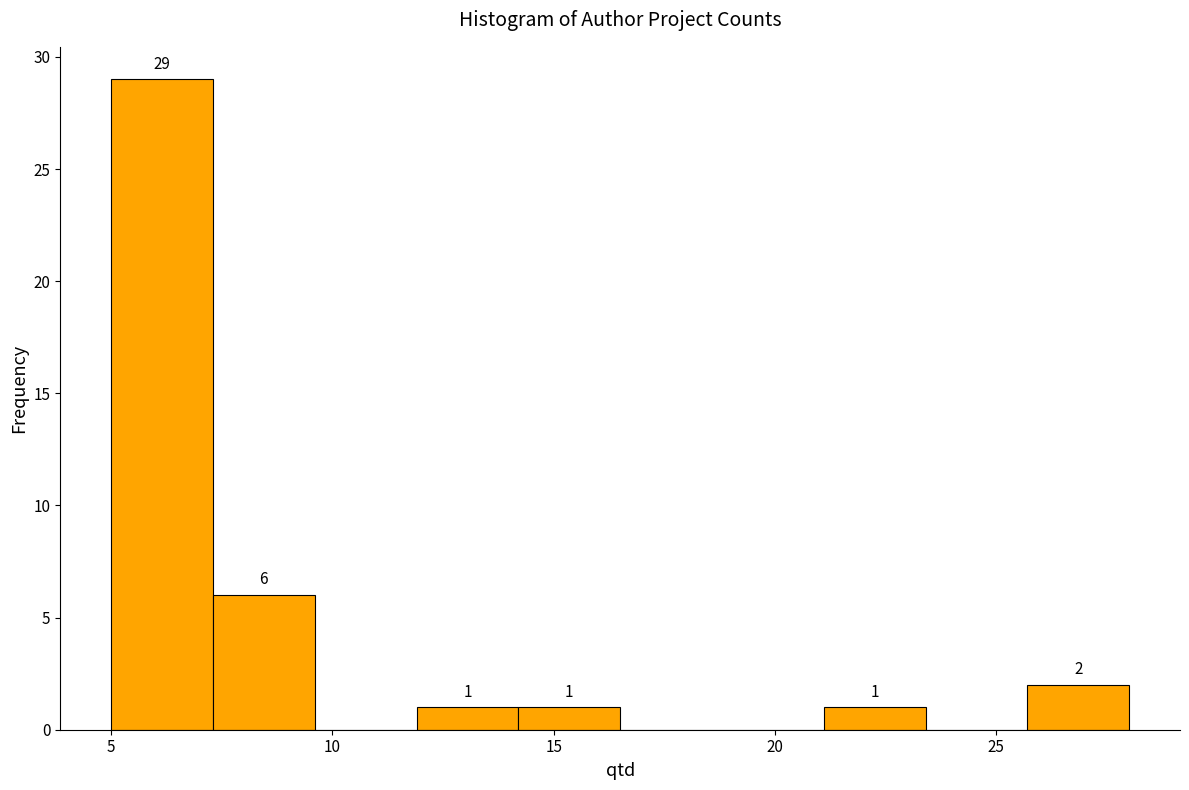

Over which range of the x-axis is the bar tallest?

5.0 to 7.3